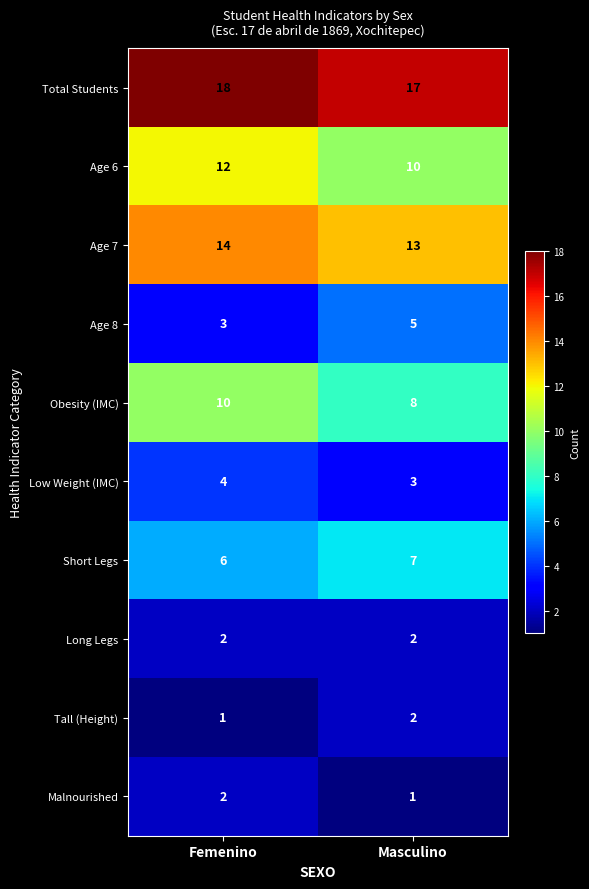

Read the Age 8 value at Femenino.

3